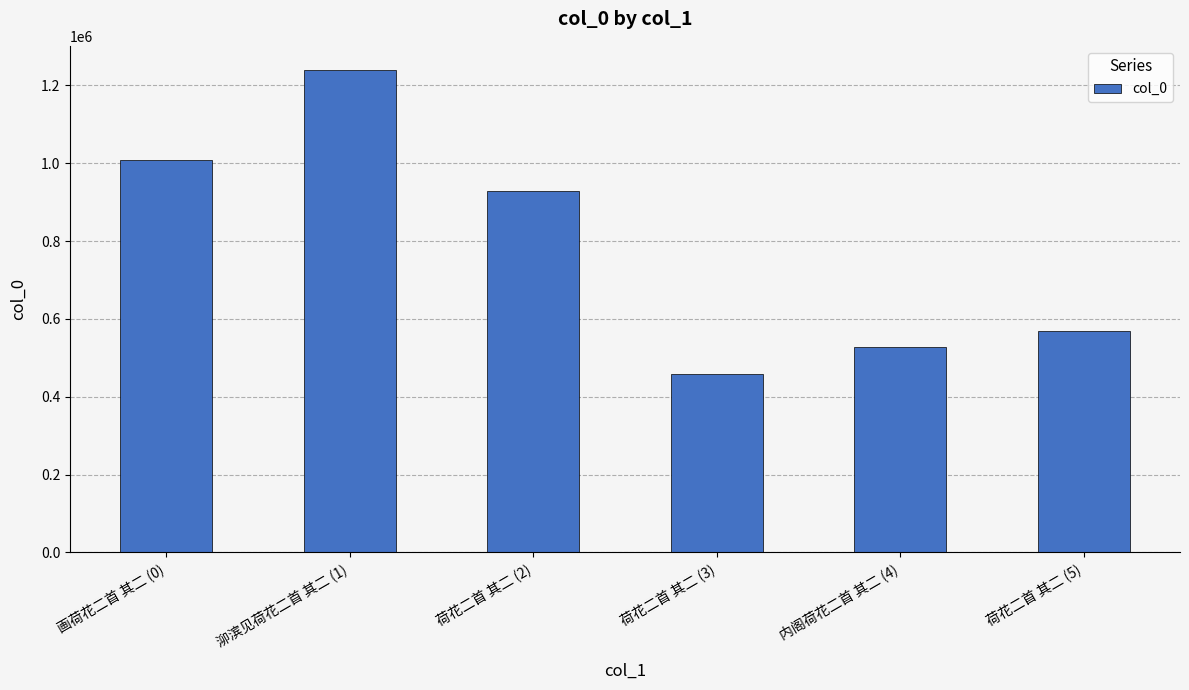

Rank the categories by value from highest to lowest.

泖滨见荷花二首 其二 (1), 画荷花二首 其二 (0), 荷花二首 其二 (2), 荷花二首 其二 (5), 内阁荷花二首 其二 (4), 荷花二首 其二 (3)